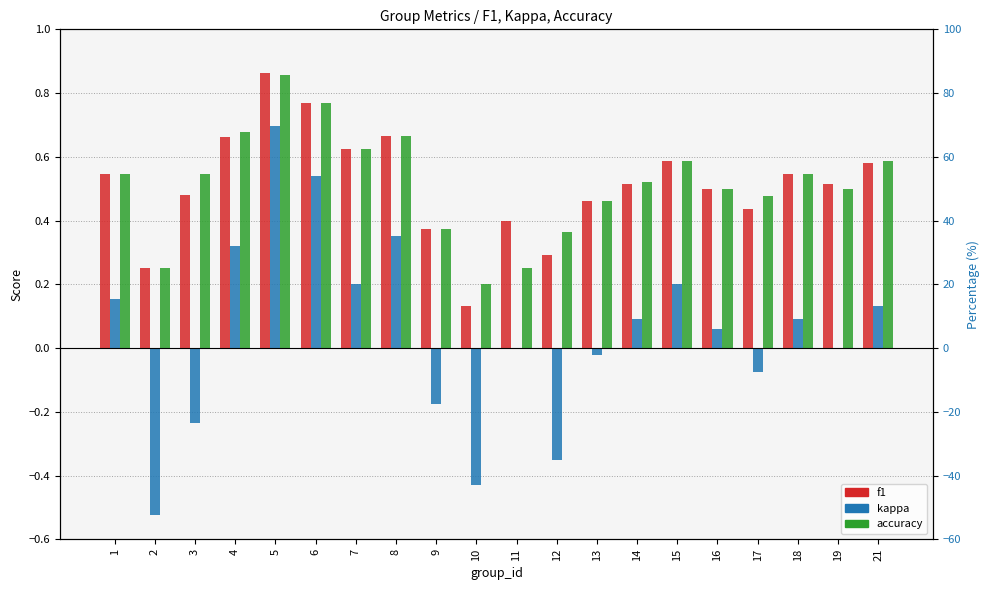

What is the average value of the accuracy series?

0.5